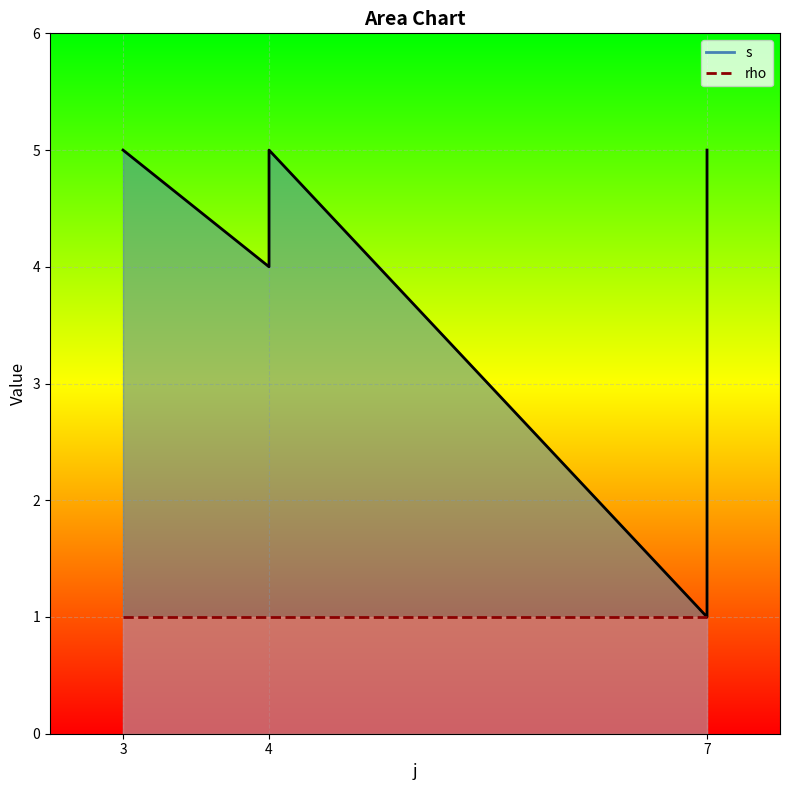

What is the sum of the s_line values at 7 and 4?

8